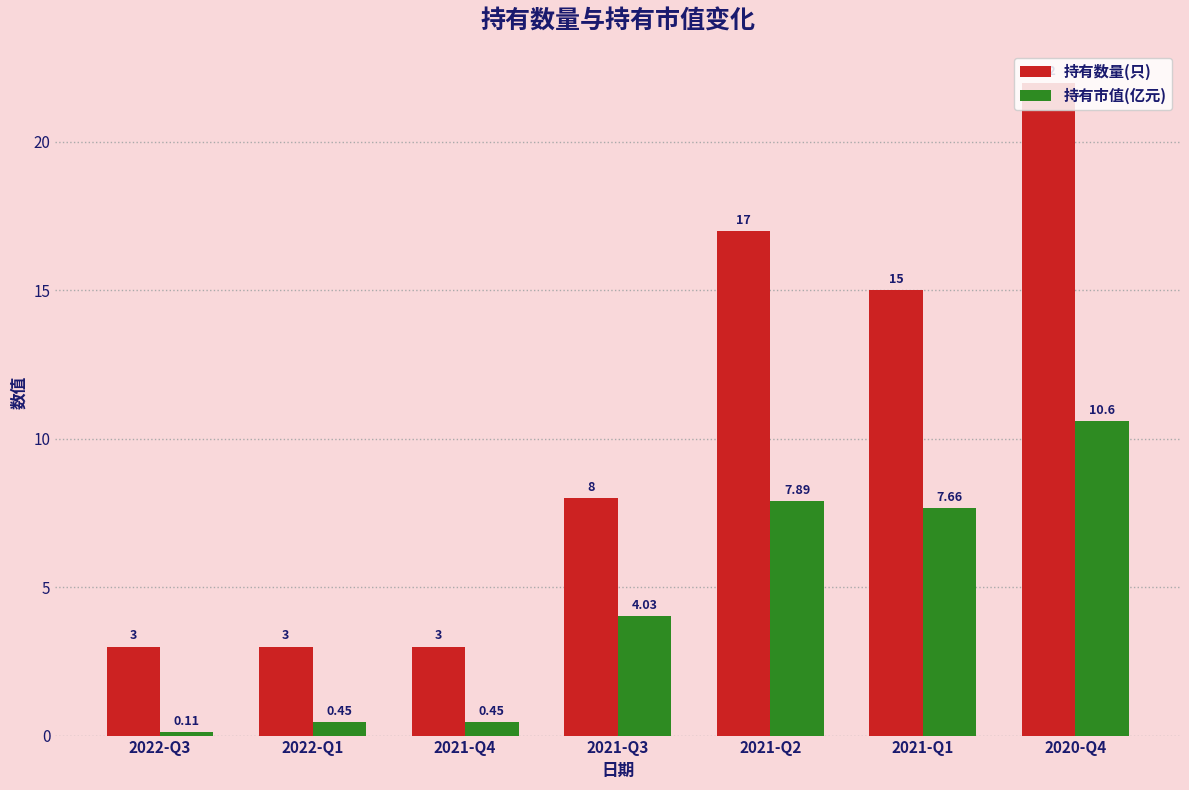

Are the bars horizontal?

No